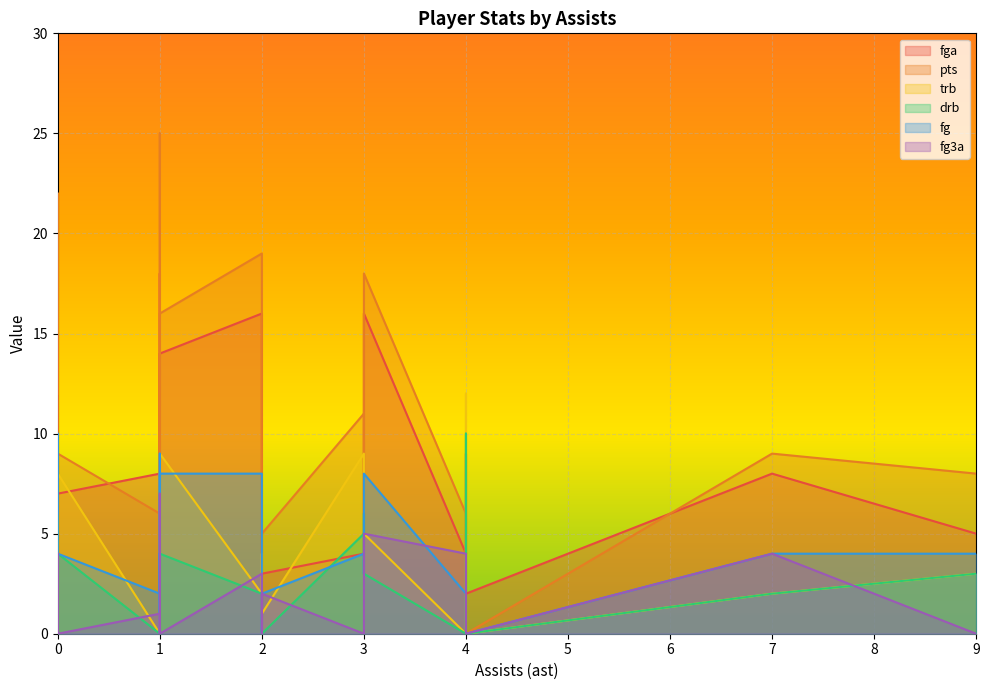

Reading left to right, extract all data points from this chart.

fga: 0=18	1=14	2=4	3=5	4=6	5=4	6=4	7=12	8=8	9=8	10=8	11=2	12=1	13=15	14=16	15=9	16=8	17=2	18=16	19=3	20=7	21=5	22=2	23=3	24=3
pts: 0=25	1=16	2=11	3=8	4=5	5=6	6=6	7=15	8=9	9=6	10=9	11=0	12=3	13=22	14=18	15=6	16=8	17=2	18=19	19=2	20=9	21=2	22=0	23=5	24=5
trb: 0=3	1=9	2=9	3=3	4=1	5=8	6=0	7=7	8=2	9=0	10=3	11=0	12=1	13=2	14=5	15=12	16=0	17=4	18=2	19=2	20=8	21=2	22=4	23=2	24=1
drb: 0=2	1=4	2=5	3=3	4=1	5=6	6=0	7=7	8=2	9=0	10=2	11=0	12=1	13=1	14=3	15=10	16=0	17=2	18=2	19=2	20=4	21=2	22=4	23=1	24=0
fg: 0=9	1=8	2=4	3=4	4=2	5=3	6=2	7=6	8=4	9=2	10=4	11=0	12=1	13=10	14=8	15=2	16=3	17=0	18=8	19=1	20=4	21=1	22=0	23=1	24=2
fg3a: 0=7	1=0	2=0	3=0	4=1	5=0	6=4	7=2	8=4	9=1	10=1	11=0	12=1	13=4	14=5	15=2	16=4	17=0	18=3	19=0	20=0	21=0	22=1	23=1	24=2